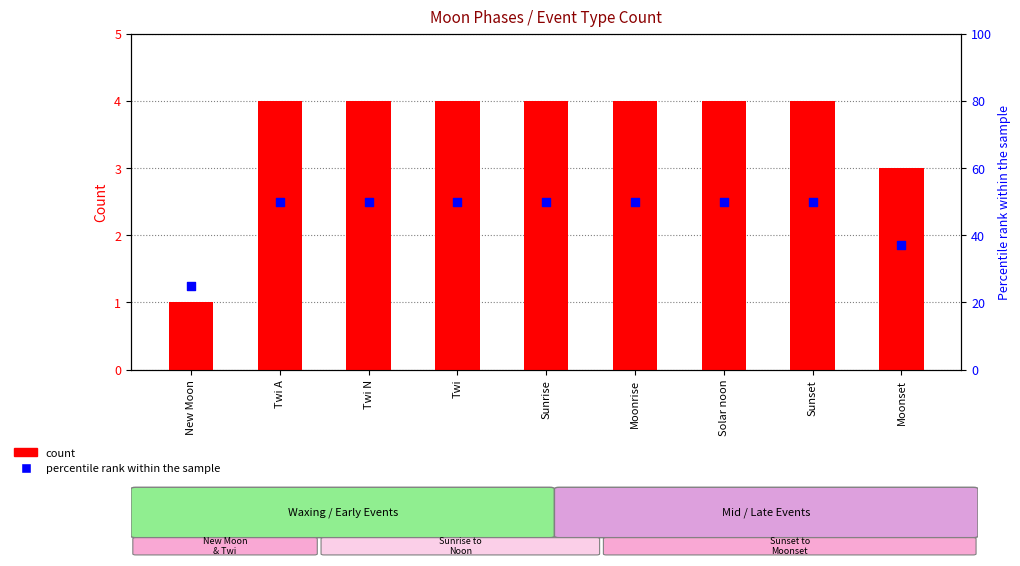

Which series contains the lowest Y value?

count